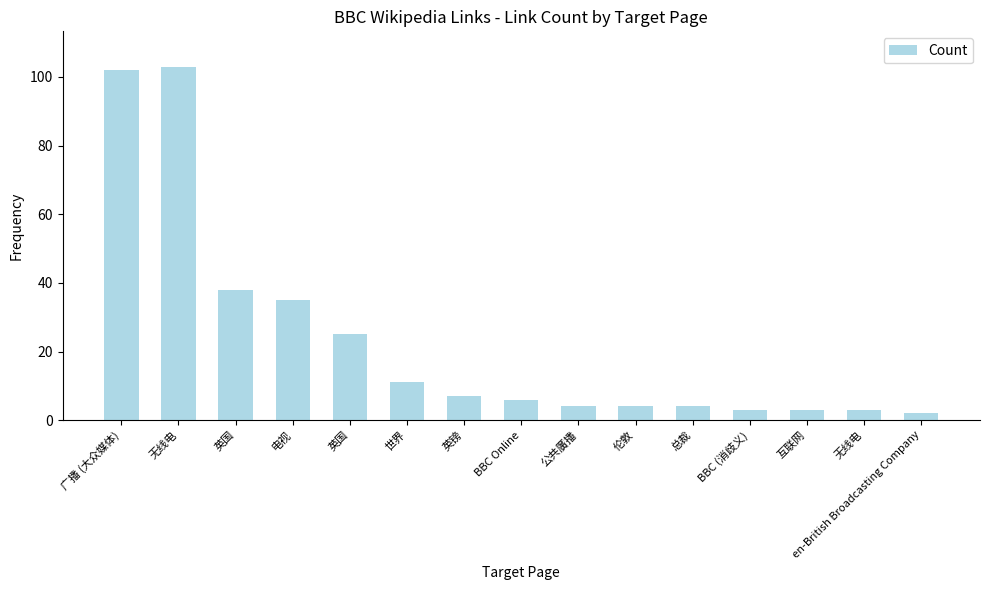

Rank the categories by value from lowest to highest.

en-British Broadcasting Company, BBC (消歧义), 互联网, 无线电, 公共廣播, 伦敦, 总裁, BBC Online, 英镑, 世界, 英国, 电视, 英国, 广播 (大众媒体), 无线电